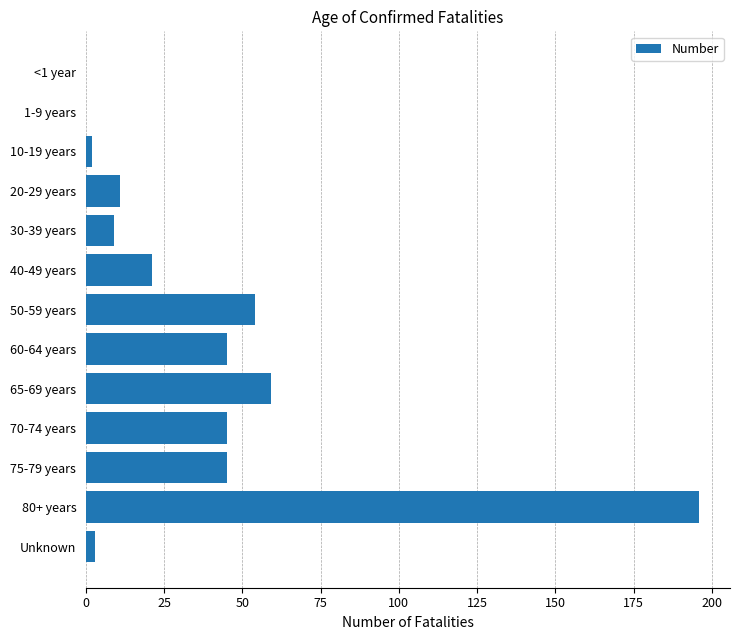

Is it true that the value at 1-9 years is -111?

False